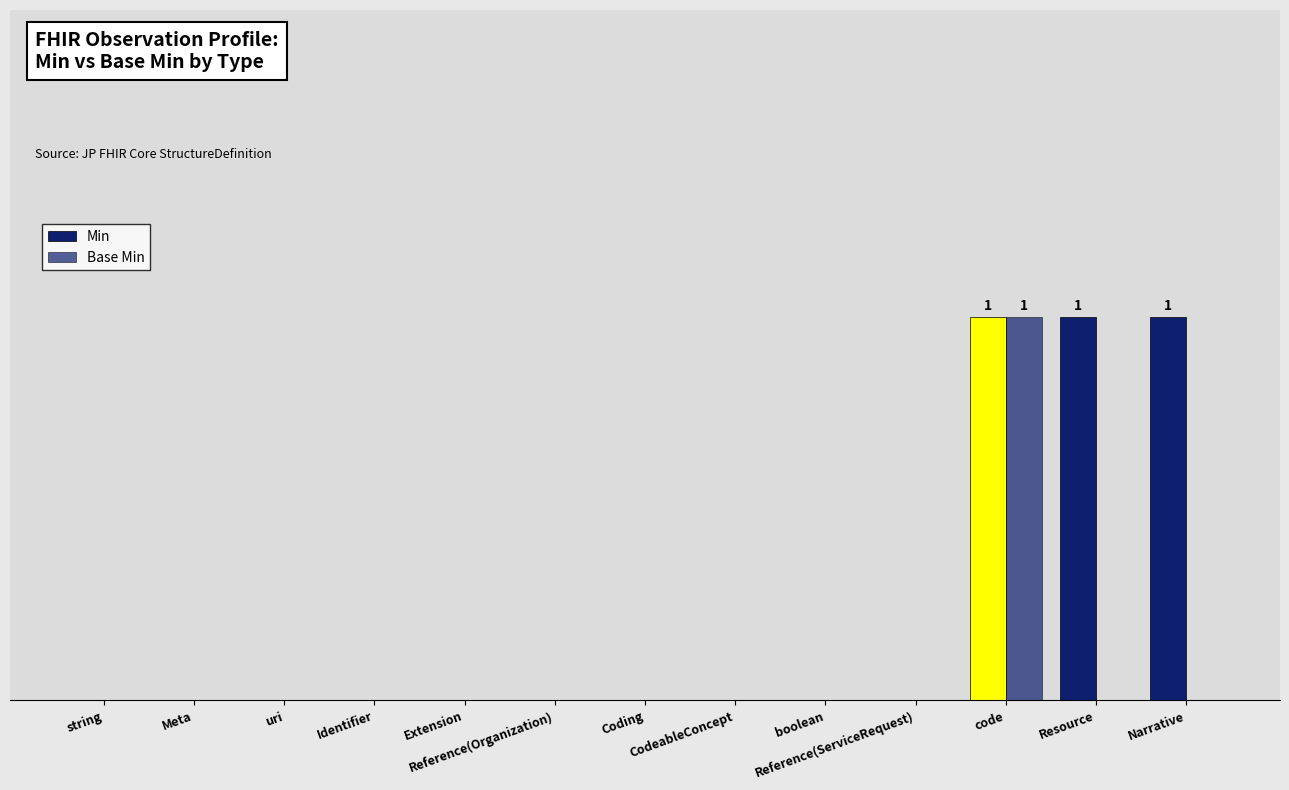

True or false: Min has a value of 0 at Reference(ServiceRequest).

True